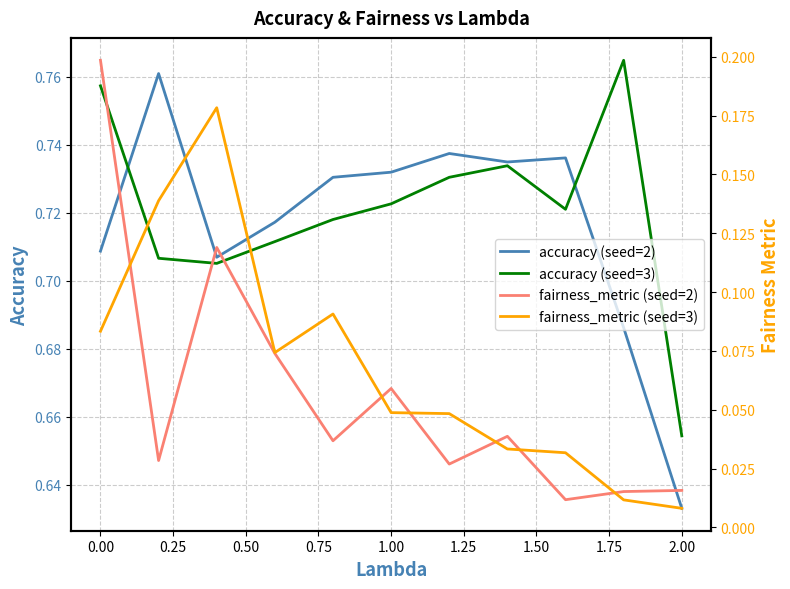

Read the accuracy (seed=3) value at 1.00.

0.7